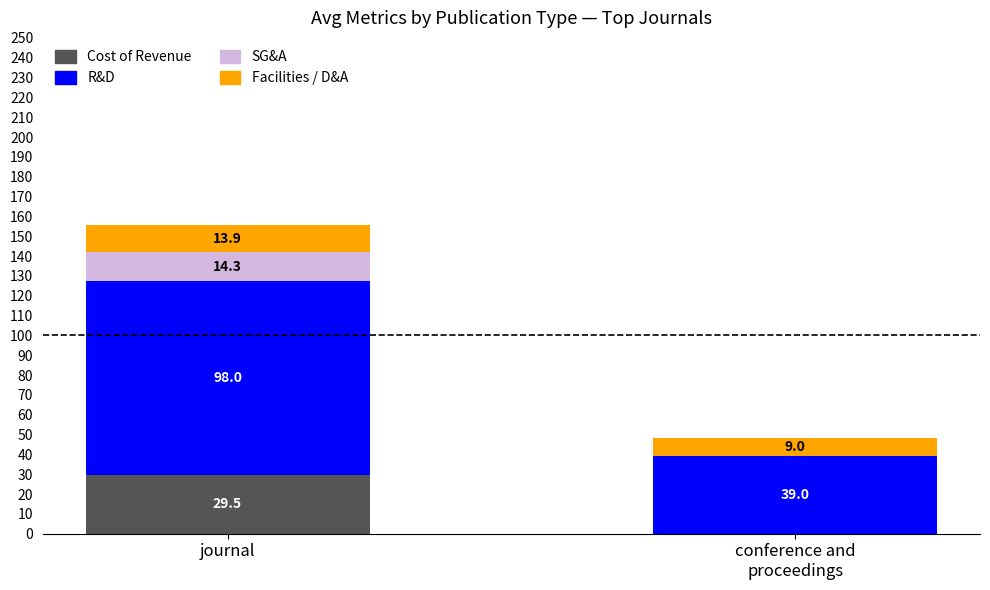

At which category is the sum across all series the highest?

journal